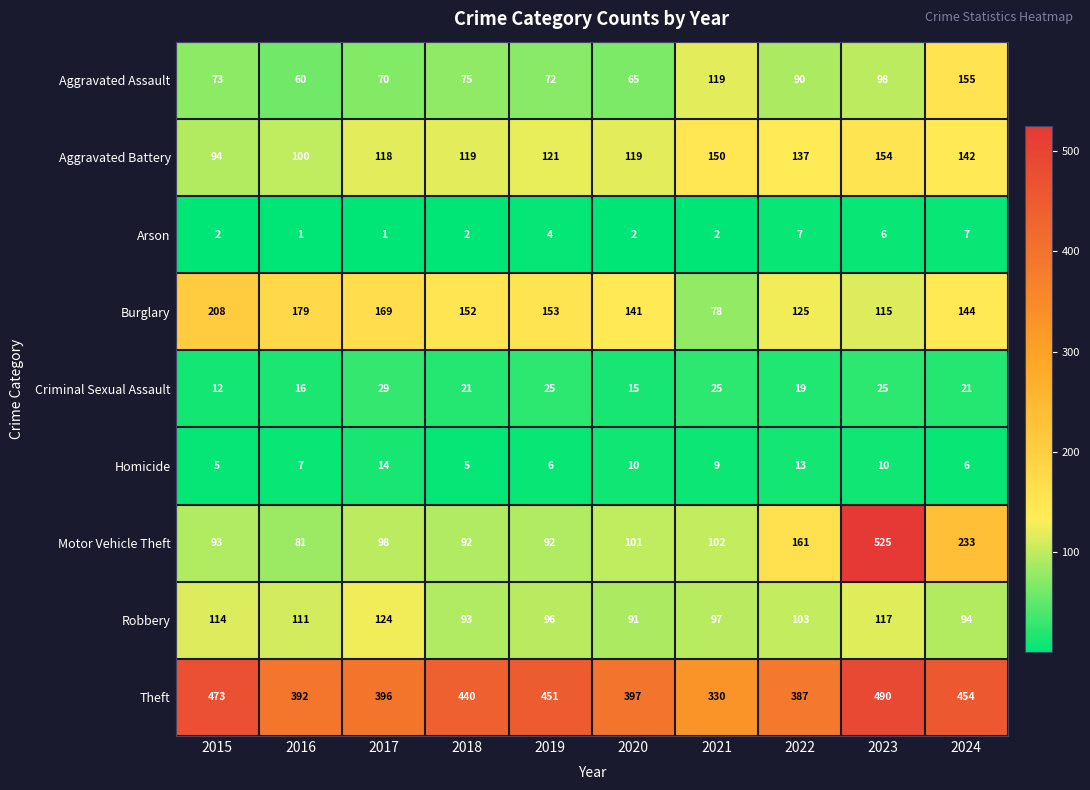

What is the spread (max minus min) of values at 2020?

395